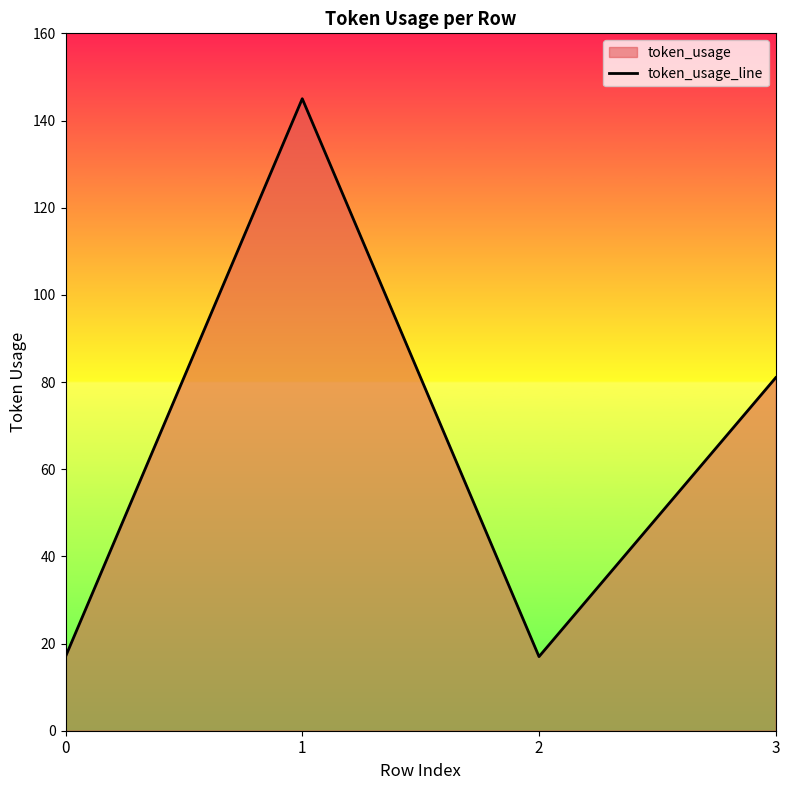

What is the value of the 2nd point from the left?

145